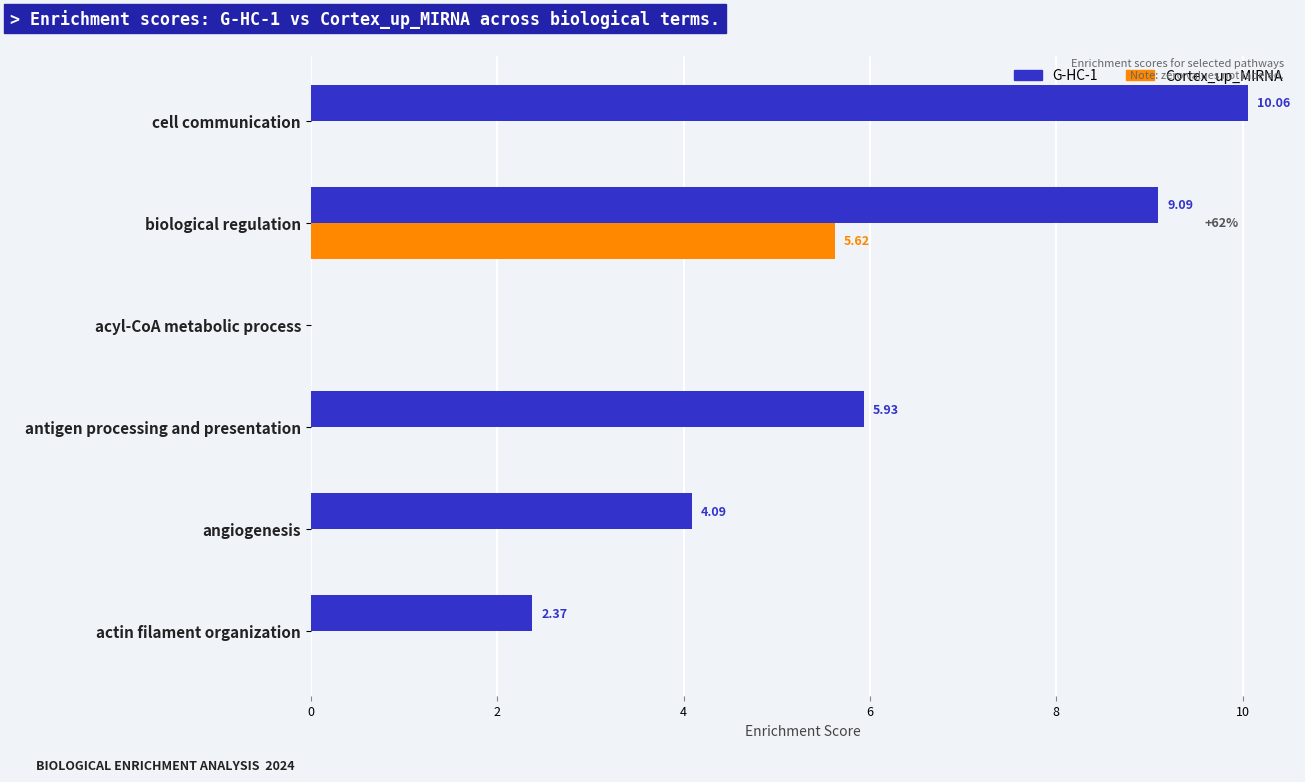

Which series has the largest total across all categories?

G-HC-1